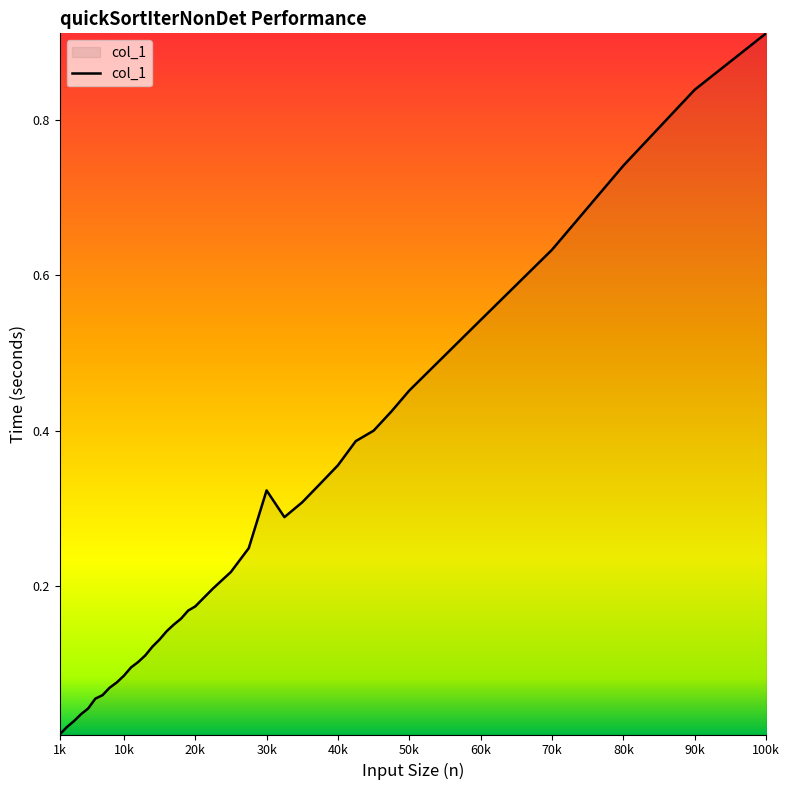

How many interior local valleys (lower than both neighbors) does the data have?

1